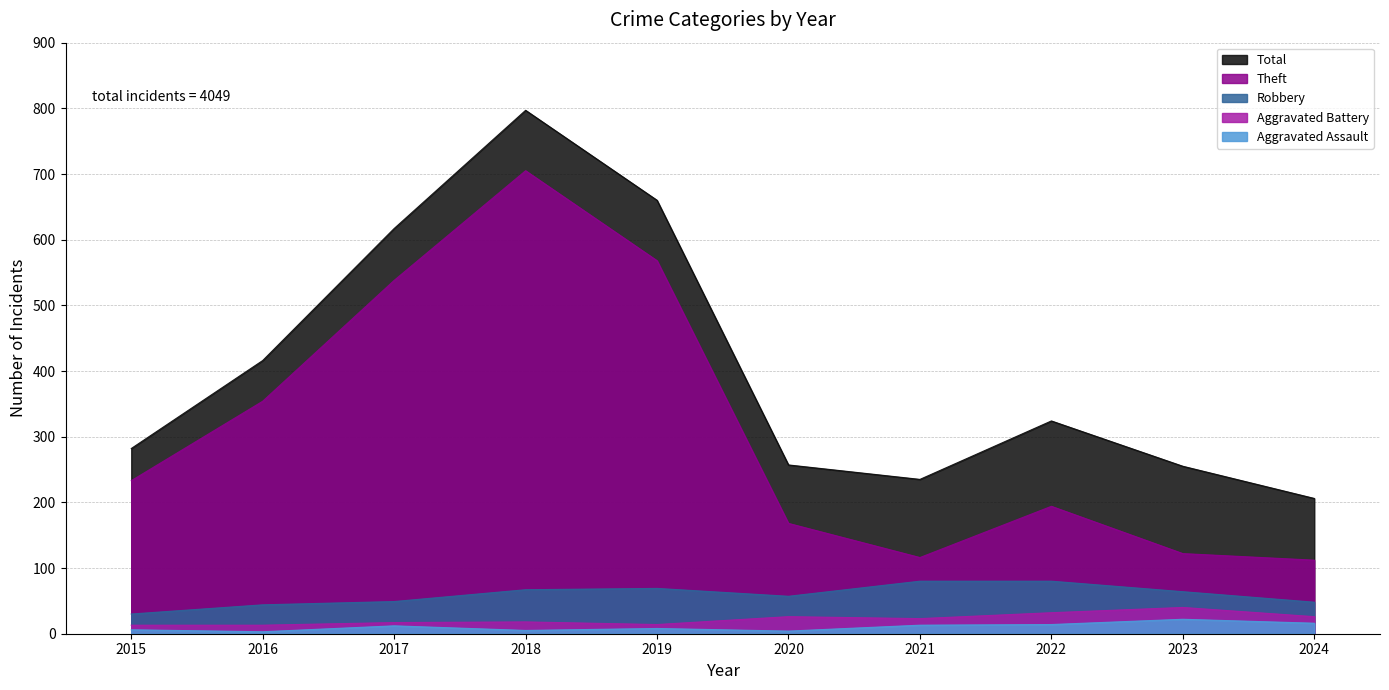

At which category is the sum across all series the highest?

2018